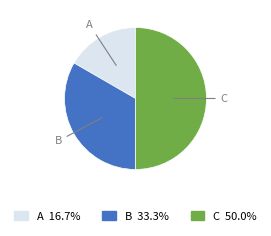

Approximately how many times larger is the value at C compared to A?

3.0